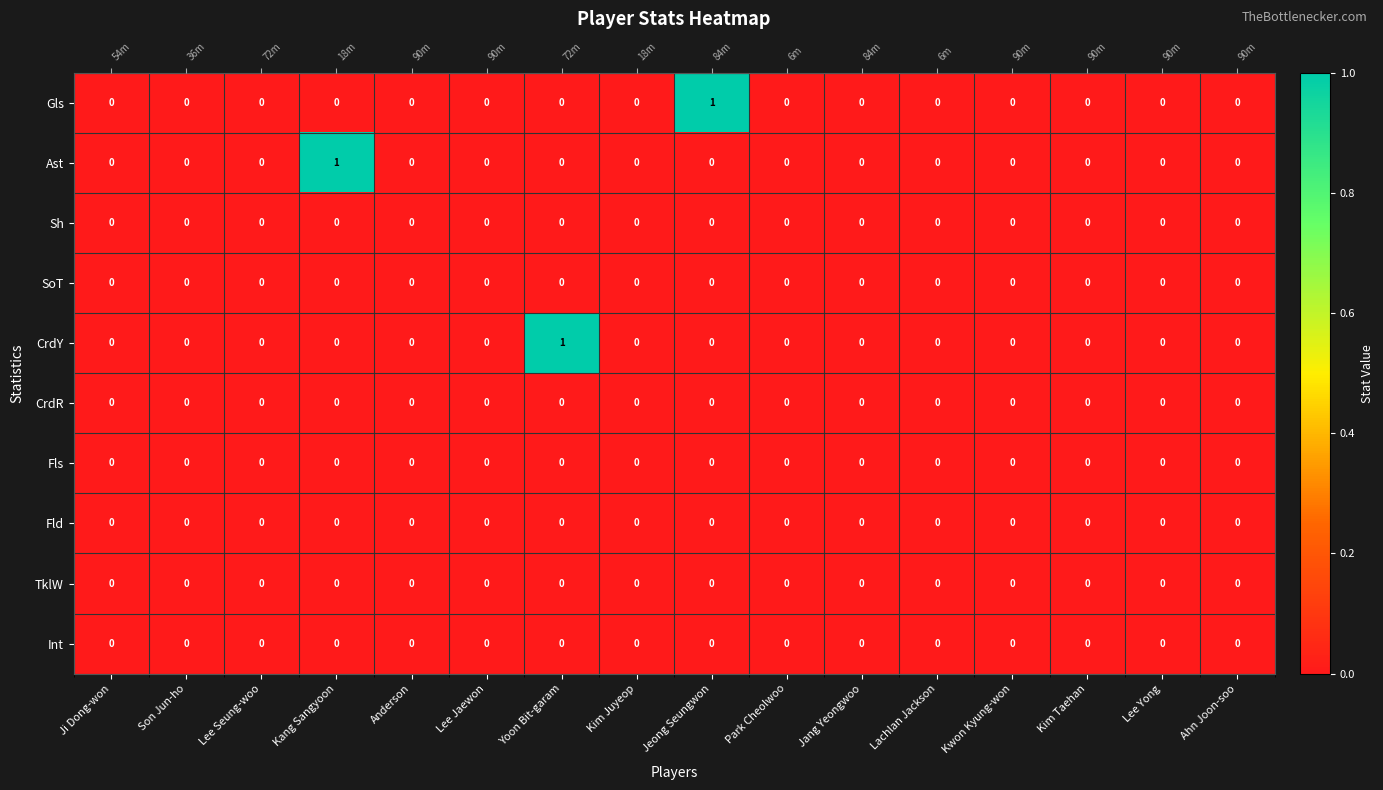

Rank the series by their maximum value, from highest to lowest.

Gls, Ast, CrdY, Sh, SoT, CrdR, Fls, Fld, TklW, Int